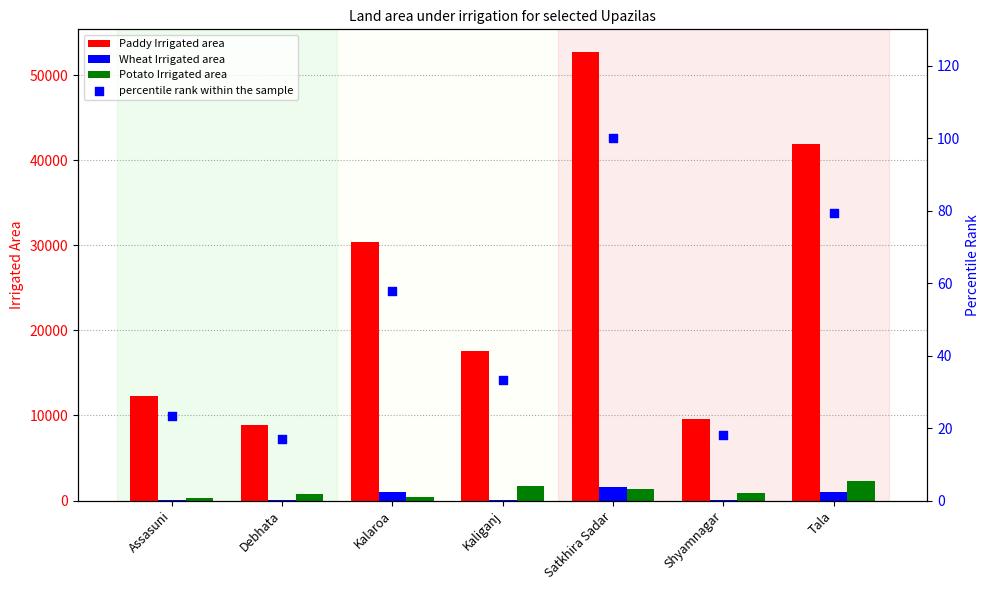

At how many categories does at least one series exceed 12419?

4